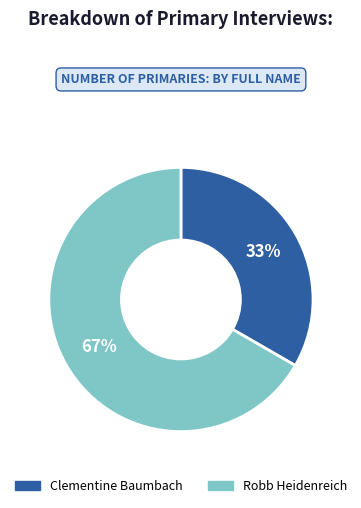

Is it true that Robb Heidenreich is 67% of the pie?

True